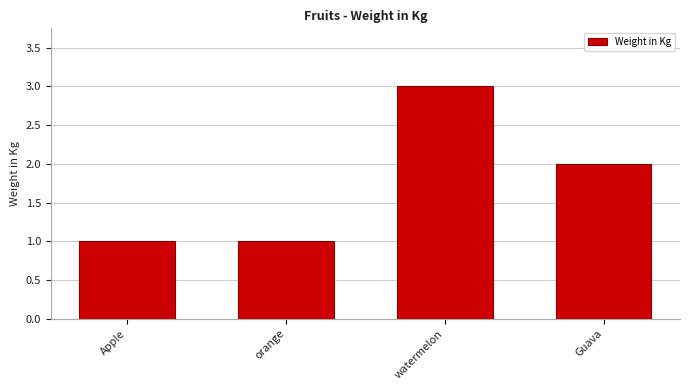

What is the label of the 1st bar from the left?

Apple